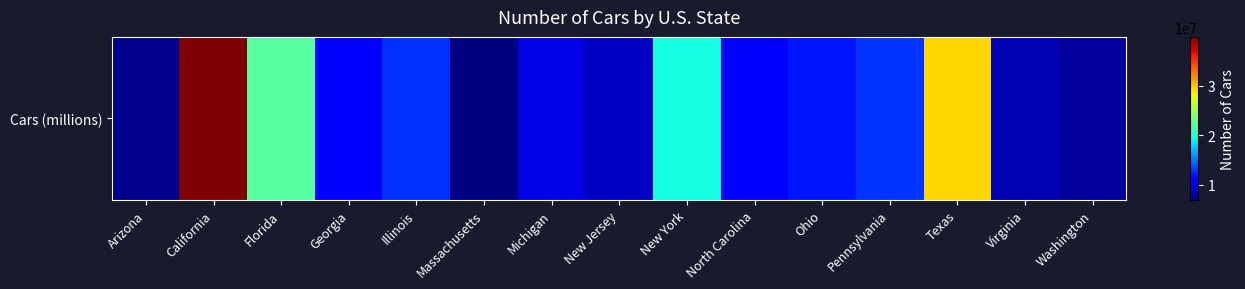

Which label corresponds to the largest value in the chart?

California